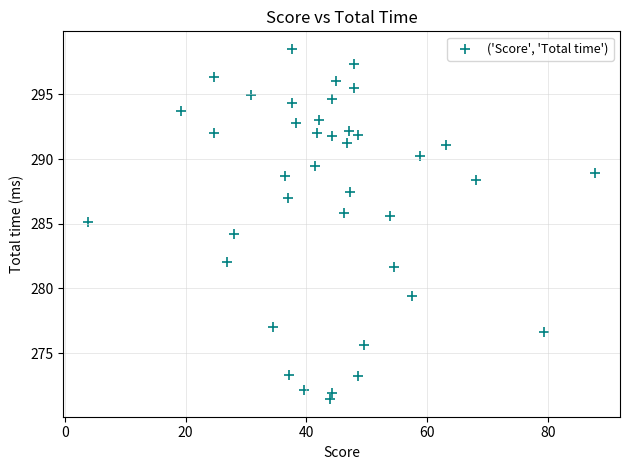

What is the range of Y values (max minus min)?

27.1